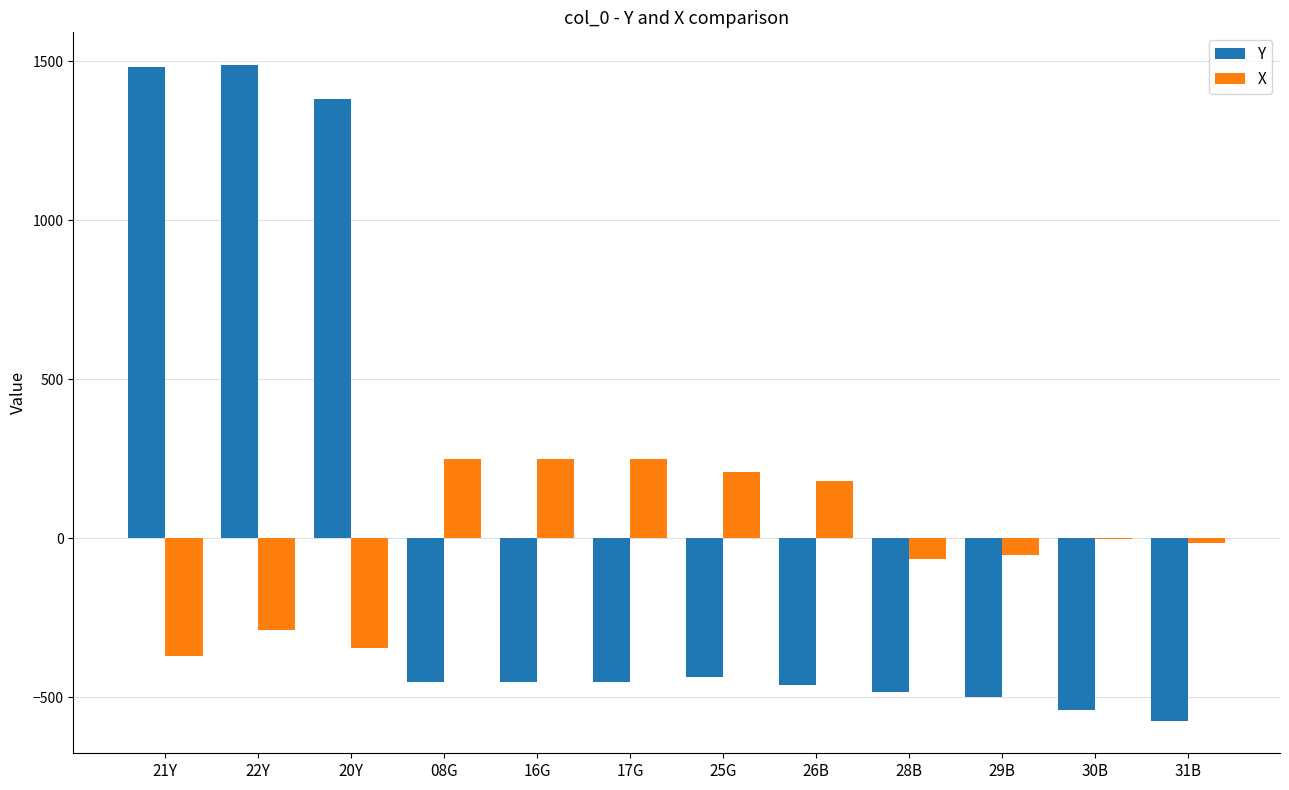

At which category is the sum across all series the highest?

22Y